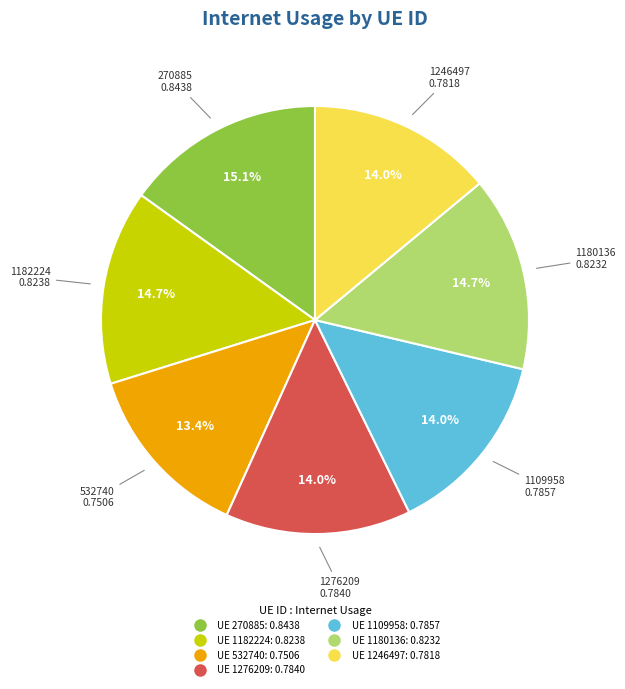

Is there any slice that represents more than half of the pie?

No